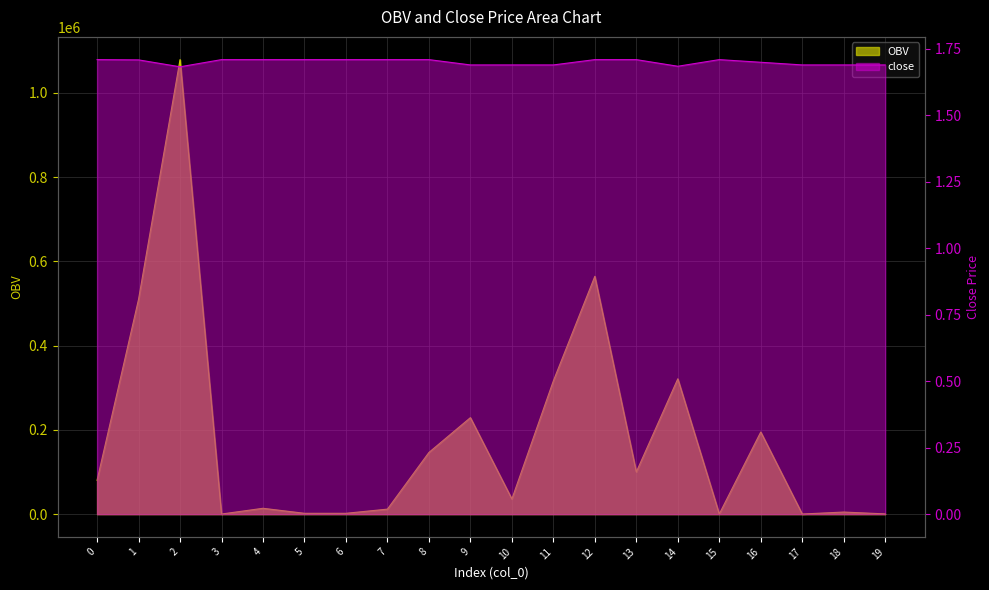

What are all the series names shown in the legend?

OBV, close